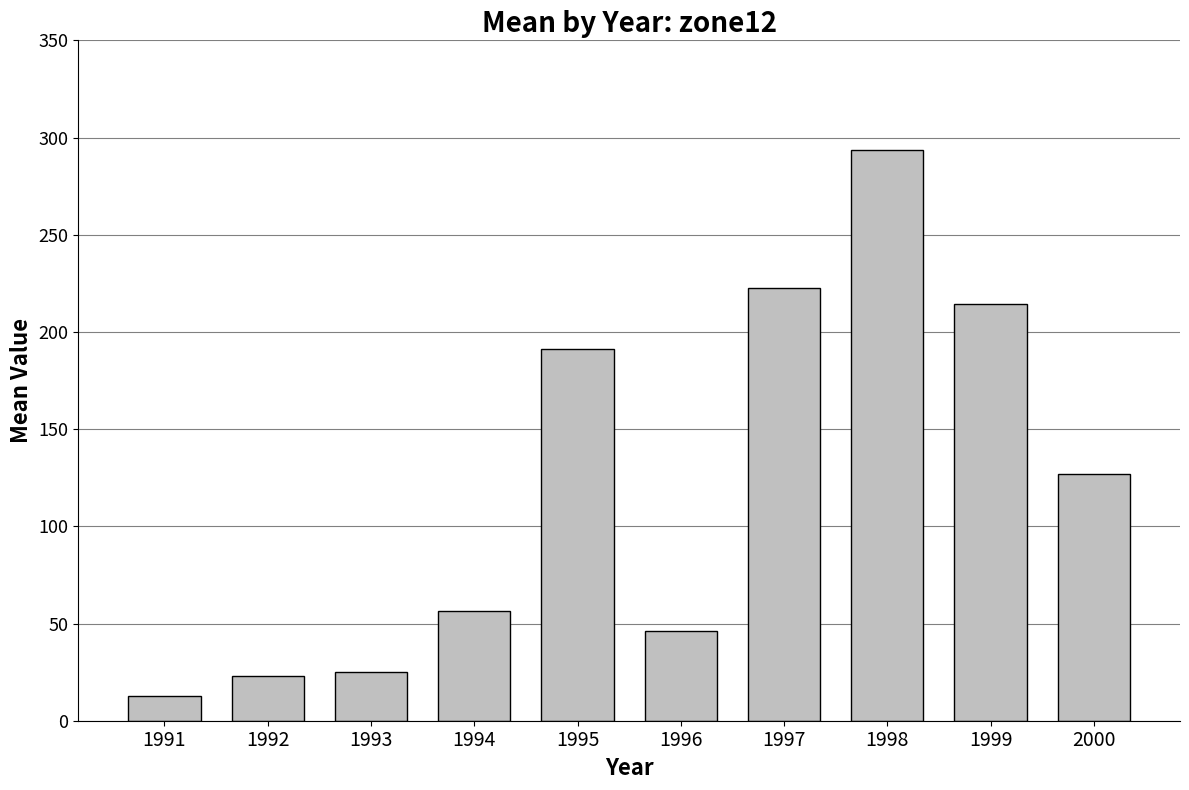

What is the difference between the maximum and minimum values?

281.1